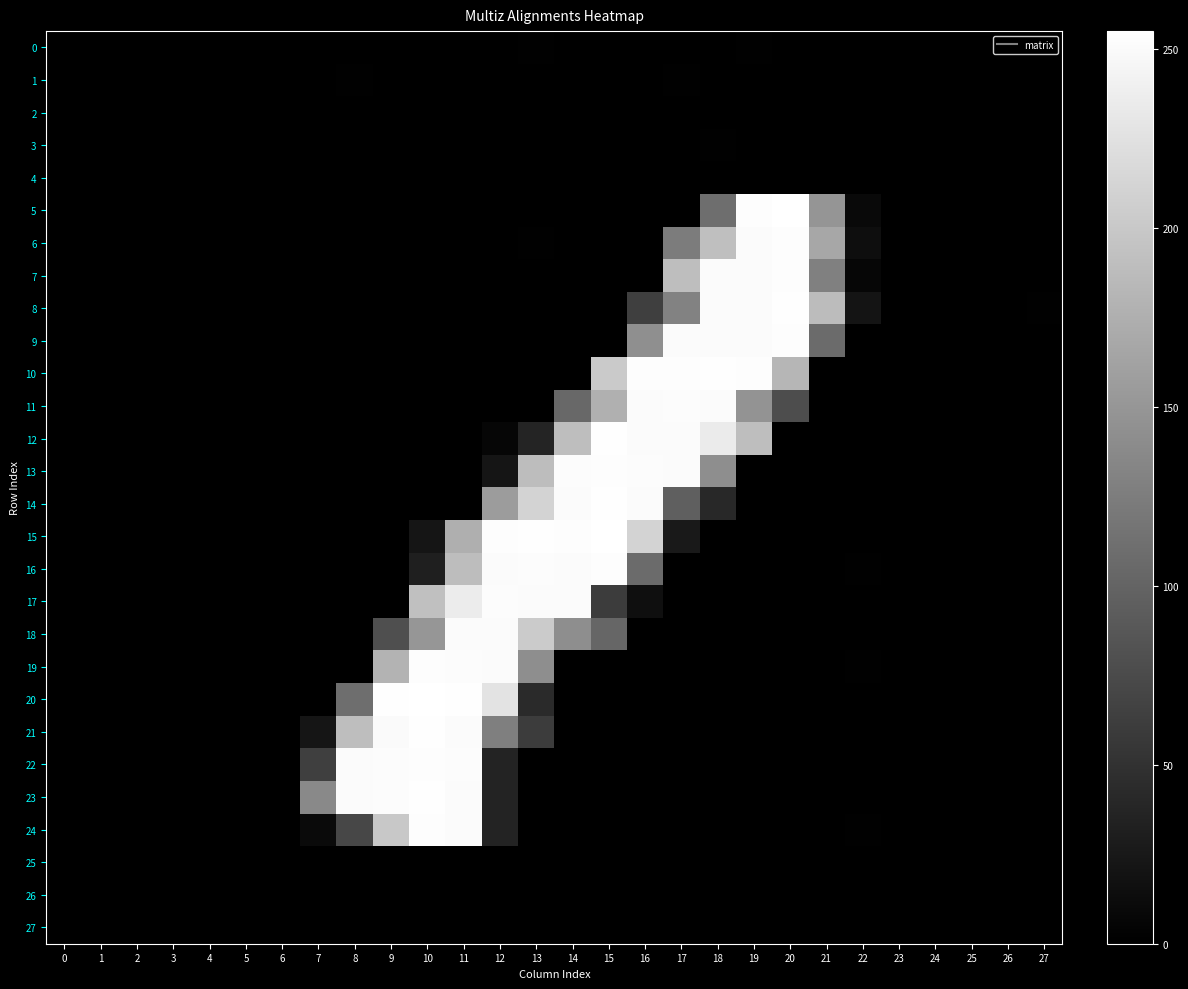

Reading right to left, what are all the values shown in this chart?

0: 27=-0.1	26=-0.0	25=0.1	24=0.0	23=-0.0	22=-0.3	21=-0.3	20=-0.5	19=1.3	18=0.2	17=-0.8	16=0.6	15=0.2	14=-0.3	13=1.1	12=-0.7	11=-0.1	10=0.0	9=0.6	8=-0.9	7=0.5	6=0.1	5=-0.1	4=0.1	3=0.1	2=-0.0	1=0.0	0=-0.1
1: 27=0.1	26=0.1	25=-0.1	24=-0.0	23=0.1	22=0.6	21=0.8	20=-0.3	19=0.5	18=-1.3	17=1.5	16=-0.1	15=0.3	14=-0.8	13=0.3	12=-0.1	11=-0.4	10=0.5	9=-1.1	8=1.2	7=-0.3	6=-0.1	5=0.1	4=-0.2	3=-0.2	2=0.0	1=-0.0	0=0.1
2: 27=0.0	26=-0.0	25=-0.0	24=-0.0	23=0.0	22=0.3	21=0.5	20=-0.3	19=-0.3	18=0.5	17=-0.2	16=0.3	15=-0.7	14=-0.0	13=-0.4	12=0.1	11=-0.3	10=0.4	9=-0.3	8=0.6	7=-0.6	6=-0.0	5=0.0	4=-0.0	3=-0.0	2=0.0	1=-0.0	0=0.0
3: 27=-0.1	26=-0.1	25=0.1	24=0.0	23=-0.0	22=-0.5	21=-1.1	20=-0.3	19=0.2	18=1.3	17=-0.7	16=0.4	15=-0.7	14=-0.3	13=0.7	12=-0.8	11=-0.4	10=-0.8	9=0.3	8=-0.2	7=0.2	6=0.1	5=-0.1	4=0.2	3=0.2	2=-0.0	1=0.0	0=-0.1
4: 27=-0.0	26=-0.0	25=0.0	24=-0.0	23=0.0	22=0.0	21=-0.2	20=-0.6	19=-0.1	18=0.3	17=0.0	16=0.3	15=0.6	14=0.3	13=-0.3	12=0.2	11=0.0	10=0.3	9=0.4	8=-0.1	7=-0.0	6=-0.0	5=0.0	4=0.0	3=0.0	2=0.0	1=0.0	0=-0.0
5: 27=-0.5	26=-0.2	25=0.5	24=-0.0	23=-0.3	22=9.3	21=149.3	20=254.4	19=253.0	18=110.0	17=0.6	16=-0.0	15=0.2	14=-0.5	13=-0.3	12=-0.3	11=0.0	10=0.2	9=-0.9	8=0.2	7=0.0	6=0.5	5=-0.5	4=0.4	3=0.9	2=-0.4	1=0.2	0=-0.3
6: 27=0.8	26=0.2	25=-0.4	24=-0.1	23=0.1	22=14.9	21=167.1	20=253.0	19=251.0	18=190.4	17=124.4	16=0.1	15=-0.7	14=0.5	13=1.1	12=-0.6	11=-0.4	10=-0.3	9=0.8	8=0.4	7=-1.0	6=-0.1	5=0.4	4=-0.8	3=-1.0	2=0.2	1=0.0	0=0.6
7: 27=0.0	26=-0.6	25=-0.0	24=-0.3	23=-0.4	22=6.0	21=128.0	20=253.0	19=250.7	18=250.9	17=190.0	16=0.3	15=-0.0	14=-0.2	13=-0.1	12=-0.0	11=0.1	10=-0.1	9=-0.0	8=-0.3	7=0.1	6=0.1	5=-0.2	4=0.2	3=0.2	2=0.3	1=0.3	0=-0.0
8: 27=1.1	26=-0.8	25=-0.2	24=-0.3	23=0.3	22=20.4	21=187.4	20=253.6	19=250.6	18=250.6	17=129.5	16=62.8	15=0.1	14=0.3	13=-0.3	12=-0.3	11=-0.5	10=-1.0	9=0.3	8=0.0	7=0.7	6=-0.0	5=-0.1	4=0.1	3=-0.1	2=0.2	1=-0.1	0=-0.1
9: 27=-0.5	26=0.7	25=0.4	24=0.3	23=-0.3	22=0.1	21=106.8	20=252.8	19=251.0	18=250.3	17=250.6	16=143.3	15=0.6	14=0.2	13=0.0	12=-0.3	11=0.6	10=0.4	9=0.2	8=0.3	7=-0.2	6=0.8	5=-0.9	4=0.9	3=0.2	2=-0.2	1=0.7	0=0.3
10: 27=0.7	26=0.3	25=-0.1	24=-0.2	23=-0.1	22=-0.7	21=0.0	20=181.9	19=253.0	18=253.1	17=253.0	16=252.7	15=201.6	14=0.9	13=-0.3	12=-0.1	11=-0.3	10=-0.2	9=0.1	8=-0.6	7=-0.1	6=0.2	5=0.1	4=-0.8	3=-0.1	2=0.2	1=-0.3	0=0.4
11: 27=0.1	26=-0.8	25=-0.1	24=-0.2	23=0.1	22=-0.4	21=0.8	20=77.1	19=147.1	18=250.3	17=251.4	16=250.8	15=176.2	14=104.2	13=-0.0	12=0.1	11=-0.3	10=0.4	9=-0.7	8=0.4	7=-0.2	6=-0.6	5=-0.2	4=0.3	3=-0.1	2=0.3	1=0.2	0=0.3
12: 27=0.2	26=0.1	25=0.6	24=0.4	23=0.1	22=0.3	21=-0.3	20=0.6	19=189.5	18=234.5	17=250.8	16=250.8	15=253.0	14=190.1	13=37.3	12=6.3	11=0.1	10=-0.2	9=0.2	8=-0.4	7=0.1	6=0.7	5=-0.2	4=0.6	3=0.0	2=-0.4	1=-0.3	0=0.2
13: 27=0.0	26=-0.0	25=0.1	24=-0.0	23=-0.5	22=-0.6	21=-0.2	20=-0.0	19=0.1	18=142.1	17=250.6	16=251.5	15=252.9	14=251.0	13=188.6	12=21.1	11=0.2	10=0.2	9=0.1	8=-0.1	7=-0.6	6=0.5	5=0.0	4=-0.1	3=0.2	2=0.4	1=0.1	0=-0.0
14: 27=-0.5	26=-0.5	25=0.1	24=-0.3	23=-0.1	22=0.6	21=-0.1	20=-0.3	19=0.5	18=41.1	17=95.3	16=250.9	15=253.1	14=250.3	13=210.6	12=155.9	11=0.2	10=-0.6	9=0.4	8=-0.4	7=-0.3	6=-0.0	5=0.3	4=-0.2	3=-0.2	2=0.3	1=-0.0	0=0.1
15: 27=-0.2	26=0.3	25=0.1	24=0.6	23=-0.1	22=0.1	21=0.1	20=-0.3	19=-0.3	18=-0.4	17=25.0	16=210.7	15=255.0	14=252.9	13=253.2	12=252.4	11=175.3	10=21.7	9=-0.5	8=0.3	7=0.4	6=0.6	5=-0.3	4=0.2	3=0.2	2=-0.2	1=-0.1	0=0.3
16: 27=0.1	26=-0.3	25=-0.2	24=0.3	23=-0.2	22=1.2	21=-0.1	20=0.5	19=0.7	18=-0.5	17=0.1	16=107.0	15=252.9	14=250.7	13=251.2	12=250.7	11=189.1	10=31.0	9=0.3	8=0.7	7=-0.1	6=0.1	5=0.2	4=-0.3	3=0.0	2=0.2	1=-0.3	0=0.3
17: 27=0.3	26=0.1	25=0.6	24=-0.4	23=0.5	22=0.3	21=-0.1	20=0.0	19=0.2	18=-0.3	17=0.1	16=15.2	15=60.5	14=250.7	13=250.9	12=251.3	11=235.8	10=191.4	9=0.7	8=0.0	7=-0.2	6=-0.7	5=0.4	4=-0.2	3=-0.7	2=0.2	1=-0.4	0=-0.1
18: 27=0.0	26=0.1	25=0.4	24=0.2	23=-0.2	22=-0.9	21=0.0	20=0.0	19=-0.4	18=0.8	17=-0.9	16=0.1	15=102.5	14=141.5	13=203.1	12=250.7	11=251.0	10=150.3	9=79.0	8=-0.1	7=0.3	6=0.5	5=-0.1	4=0.2	3=0.3	2=0.0	1=-0.2	0=-0.1
19: 27=0.3	26=0.5	25=0.8	24=-0.2	23=0.0	22=1.2	21=0.5	20=-0.4	19=0.0	18=-0.6	17=0.0	16=0.1	15=-0.4	14=0.1	13=141.8	12=250.8	11=251.5	10=252.4	9=180.0	8=0.5	7=-0.6	6=0.9	5=-0.1	4=0.2	3=0.3	2=-0.0	1=-0.3	0=-0.3
20: 27=-0.4	26=-0.3	25=-0.3	24=-0.1	23=0.1	22=-1.1	21=-0.1	20=0.2	19=0.5	18=0.2	17=-0.4	16=-0.1	15=-0.0	14=-0.1	13=42.1	12=226.3	11=253.1	10=254.5	9=253.5	8=109.6	7=-0.0	6=-0.8	5=0.5	4=0.1	3=-0.5	2=0.3	1=0.3	0=0.4
21: 27=0.1	26=-0.2	25=0.0	24=-0.0	23=-0.1	22=-0.4	21=0.8	20=0.1	19=-0.6	18=-0.1	17=-0.0	16=0.3	15=-0.4	14=-0.4	13=60.4	12=127.4	11=250.6	10=253.1	9=249.8	8=190.0	7=21.1	6=0.3	5=0.3	4=0.6	3=0.9	2=0.0	1=-0.2	0=-0.6
22: 27=0.4	26=0.0	25=-0.2	24=-0.1	23=0.1	22=0.6	21=-1.2	20=0.0	19=0.3	18=-0.4	17=0.2	16=0.0	15=-0.4	14=0.6	13=0.0	12=35.0	11=251.0	10=252.6	9=251.5	8=250.4	7=63.5	6=-0.2	5=0.4	4=-0.2	3=0.1	2=0.1	1=-0.1	0=-0.1
23: 27=0.1	26=0.4	25=0.4	24=-0.4	23=0.0	22=-0.4	21=0.5	20=-0.5	19=0.3	18=-0.4	17=0.4	16=-0.2	15=0.2	14=-0.1	13=-0.3	12=35.1	11=250.7	10=253.1	9=251.1	8=250.9	7=137.1	6=0.4	5=-0.2	4=-0.5	3=-0.5	2=-0.1	1=0.1	0=0.2
24: 27=0.1	26=0.4	25=0.3	24=0.2	23=-0.0	22=1.1	21=-0.0	20=-0.4	19=-0.2	18=-0.1	17=-0.2	16=0.1	15=0.3	14=0.3	13=0.6	12=35.7	11=250.7	10=252.6	9=199.9	8=71.3	7=10.9	6=-0.3	5=-0.2	4=-0.1	3=0.2	2=0.0	1=0.3	0=0.1
25: 27=0.0	26=-0.0	25=-0.0	24=-0.0	23=-0.0	22=0.1	21=0.0	20=0.1	19=-0.7	18=0.8	17=-0.3	16=0.2	15=-0.1	14=-0.8	13=0.3	12=-0.1	11=-0.1	10=0.1	9=0.3	8=0.3	7=-0.2	6=0.0	5=-0.0	4=0.0	3=0.0	2=0.0	1=-0.0	0=-0.0
26: 27=-0.1	26=-0.0	25=0.0	24=-0.0	23=-0.0	22=-0.2	21=-0.3	20=0.5	19=-0.7	18=0.5	17=-0.6	16=0.1	15=-0.3	14=0.3	13=-0.4	12=0.1	11=-0.0	10=-0.4	9=0.1	8=-0.6	7=0.4	6=0.0	5=-0.0	4=0.0	3=0.1	2=-0.0	1=0.0	0=-0.0
27: 27=-0.0	26=0.0	25=0.0	24=0.0	23=-0.0	22=-0.2	21=-0.1	20=-0.7	19=0.7	18=-0.4	17=-0.2	16=-0.3	15=-0.3	14=-0.2	13=0.4	12=-0.5	11=0.5	10=-0.3	9=0.2	8=-0.2	7=0.3	6=0.1	5=-0.0	4=0.0	3=0.1	2=-0.0	1=-0.0	0=-0.0